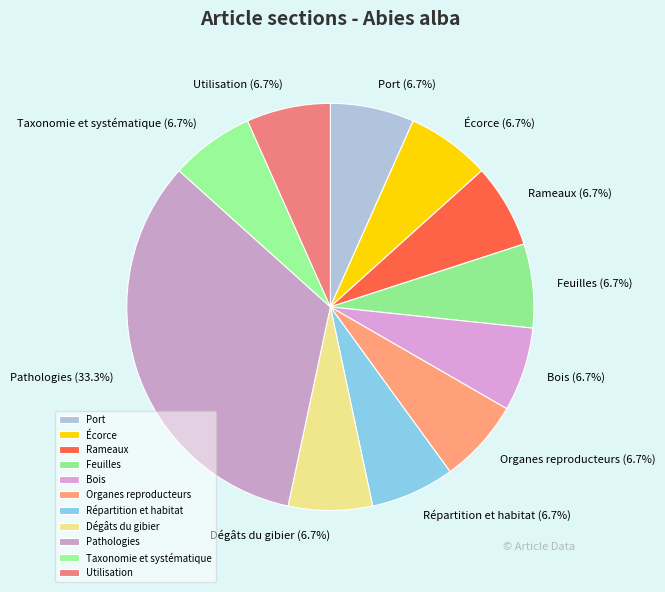

The Dégâts du gibier slice represents 7% of the pie. True or false?

True